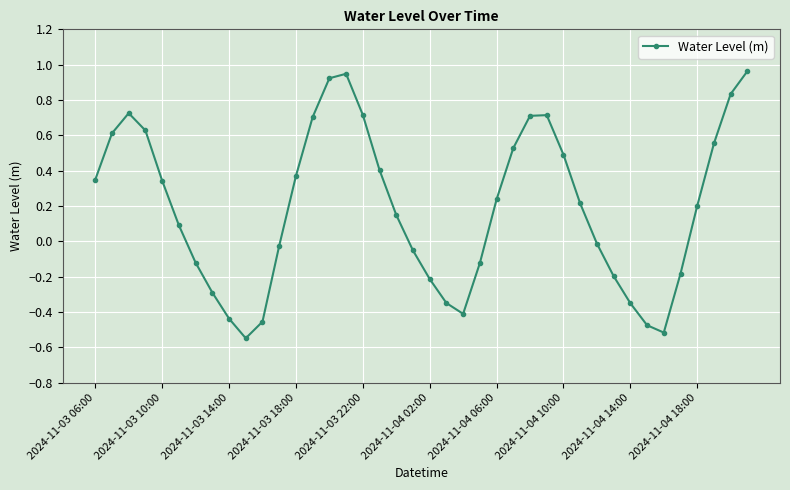

What is the difference between the second highest and minimum values?

1.5